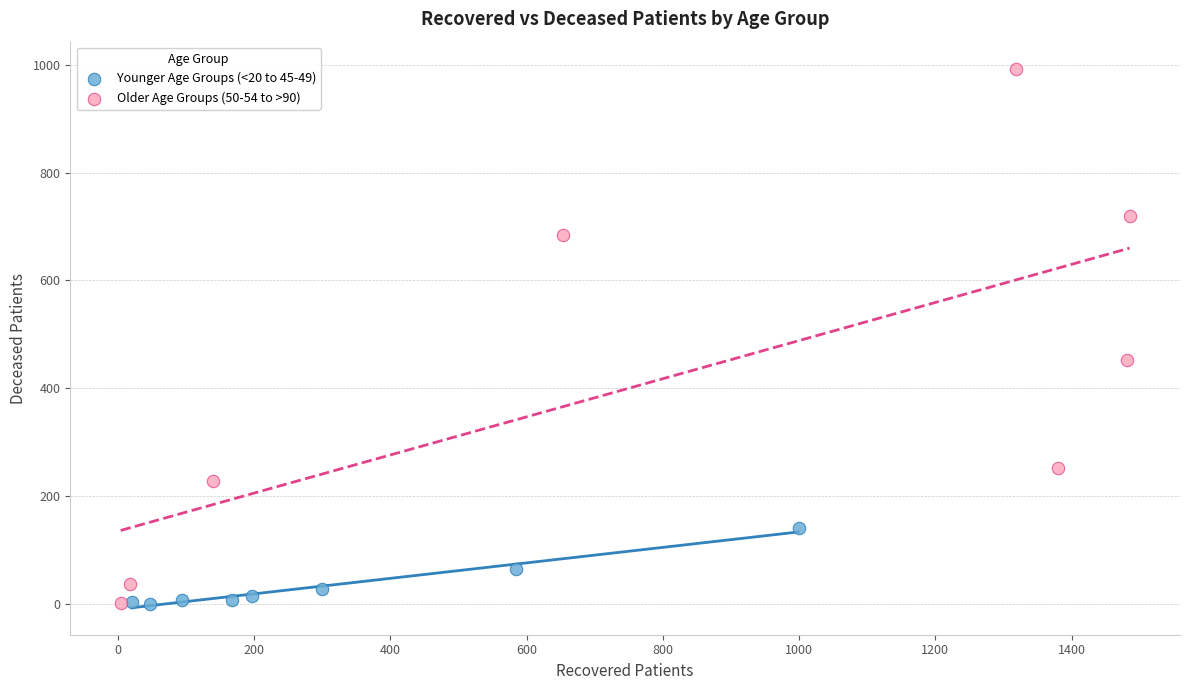

Which series contains the highest Y value?

Older Age Groups (50-54 to >90)